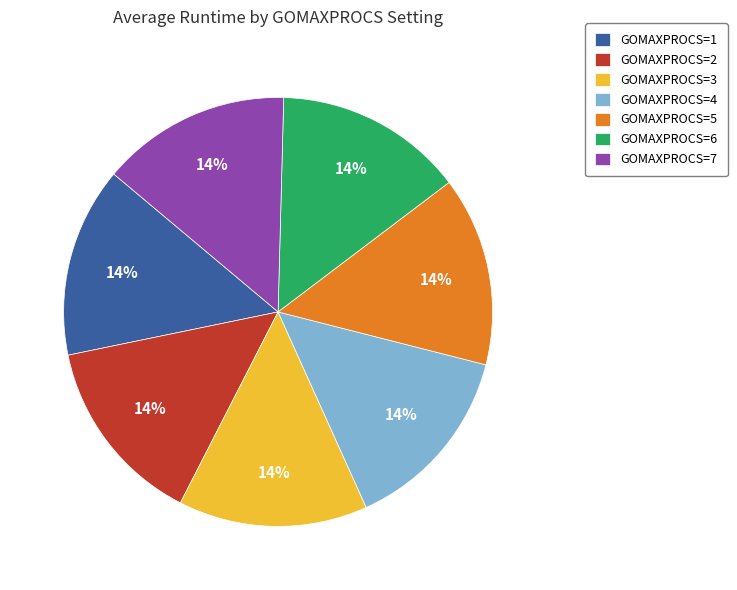

To the nearest percent, what percentage of the pie is GOMAXPROCS=6?

14%